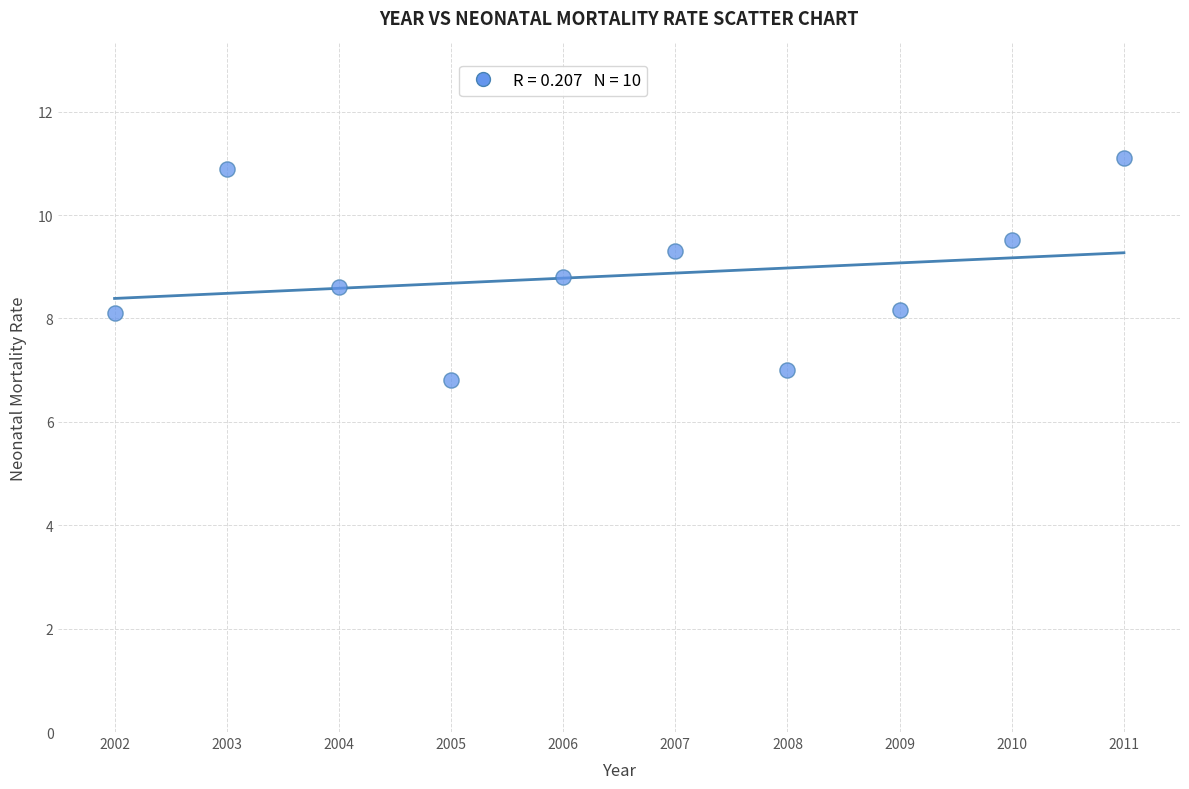

What is the range of X values (max minus min)?

9.0